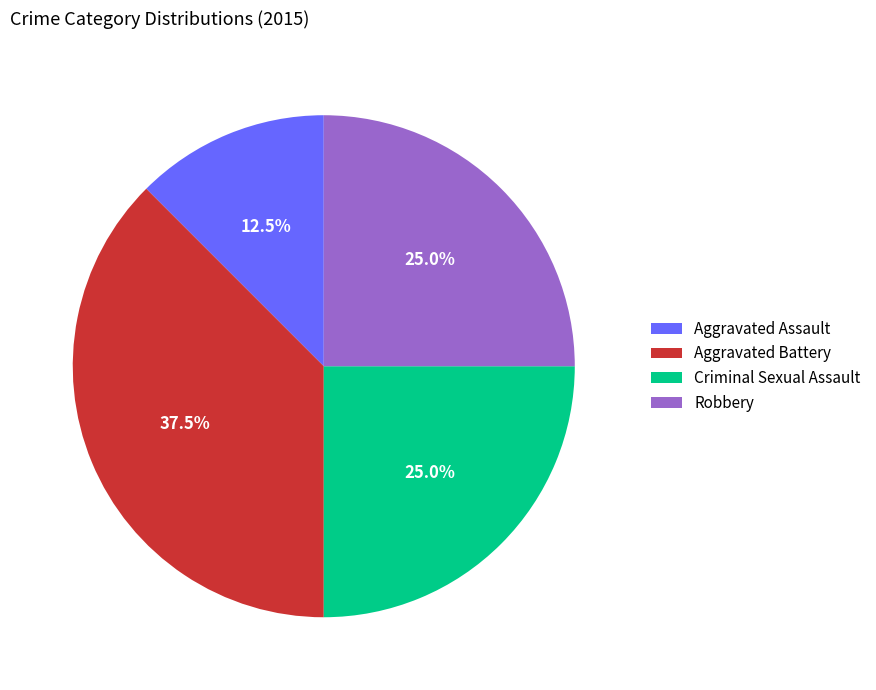

To the nearest percent, what percentage of the pie is Robbery?

25%